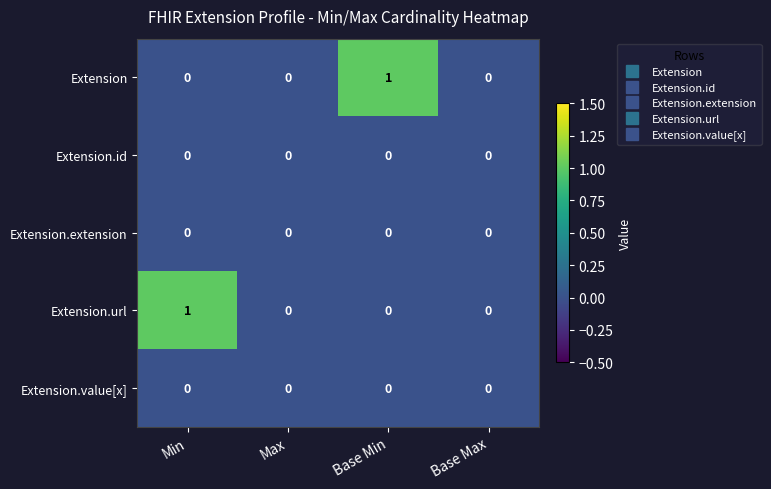

Which series changed the most between Max and Base Min?

Extension